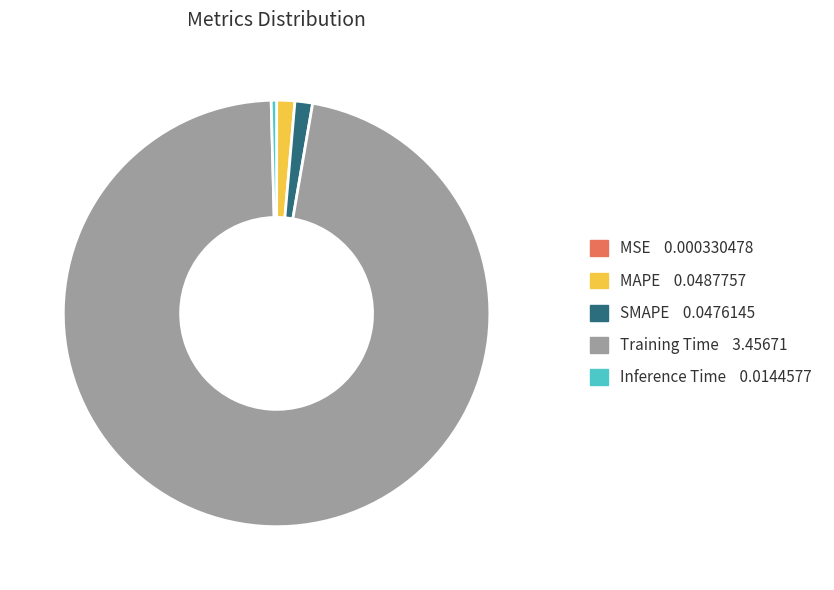

Which slice represents more than half of the pie?

Training Time